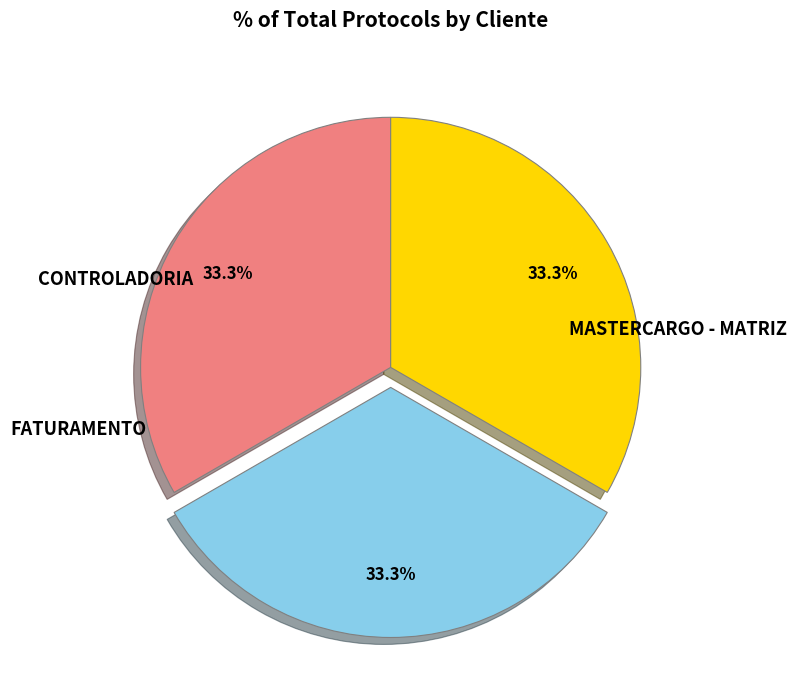

Does any single category account for the majority?

No